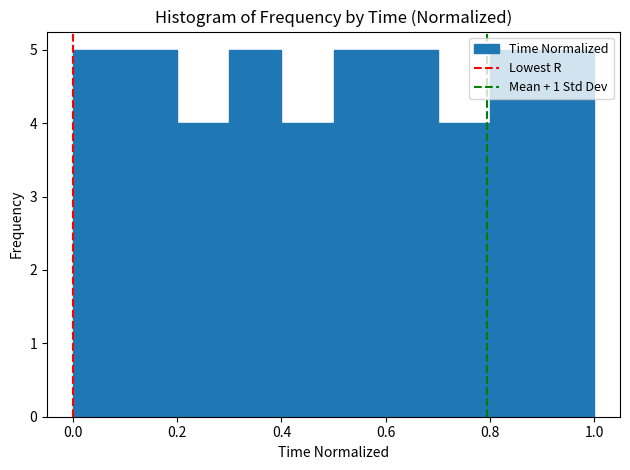

Reading left to right, transcribe this chart: for each bar, give the range it covers on the x-axis and its height. The values are not printed on the chart, so give them approximately, as read against the axis.

0.0 to 0.1: 5
0.1 to 0.2: 5
0.2 to 0.3: 4
0.3 to 0.4: 5
0.4 to 0.5: 4
0.5 to 0.6: 5
0.6 to 0.7: 5
0.7 to 0.8: 4
0.8 to 0.9: 5
0.9 to 1.0: 5